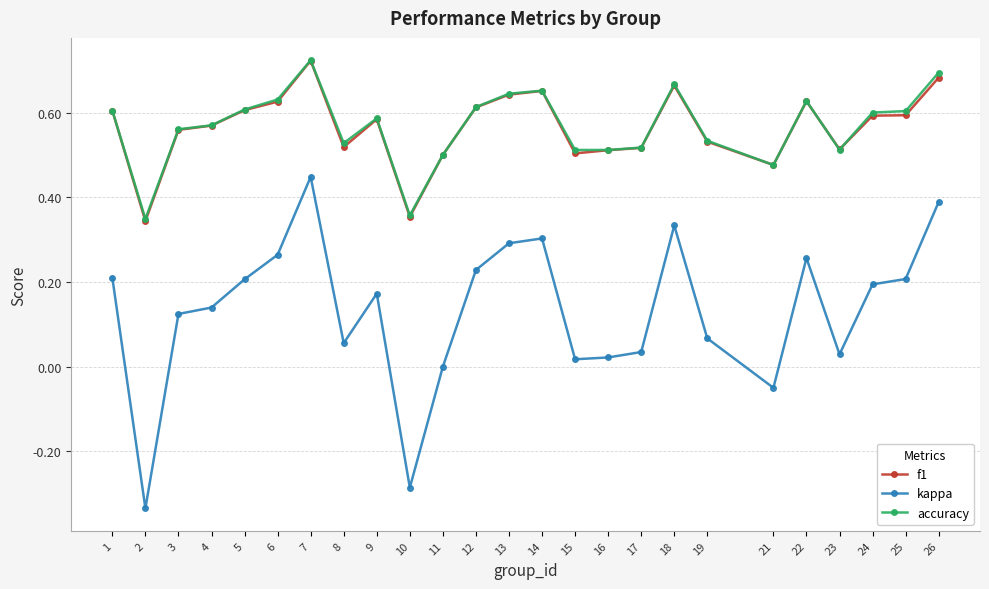

Which category has the highest value across all series?

7